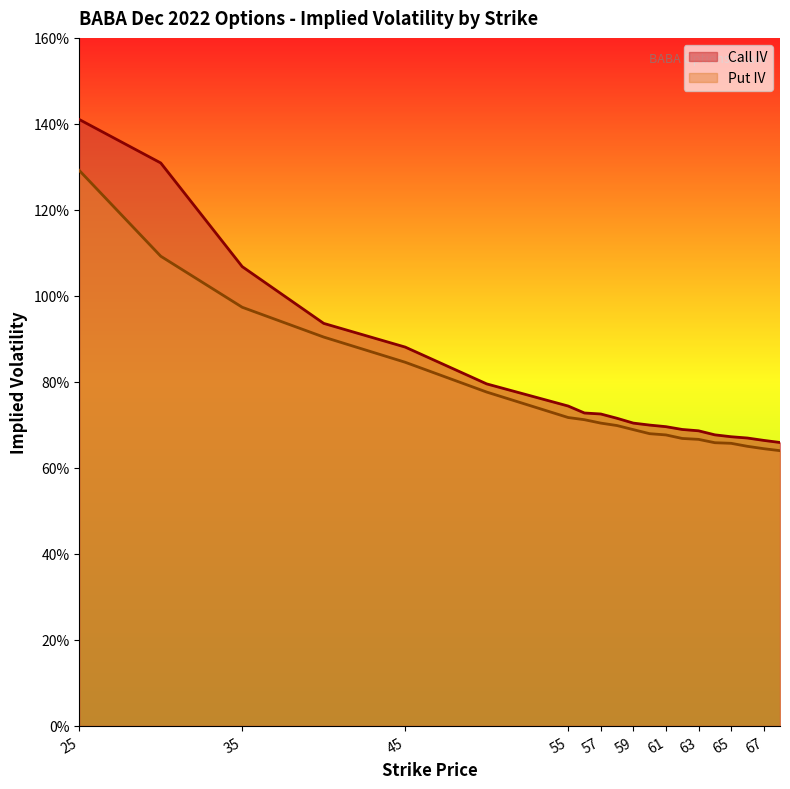

What is the difference between the second highest and minimum values in the iv_call series?

0.7